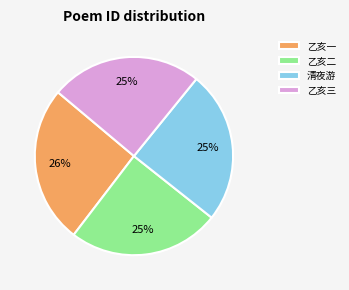

Which category has the biggest portion of the pie?

乙亥一